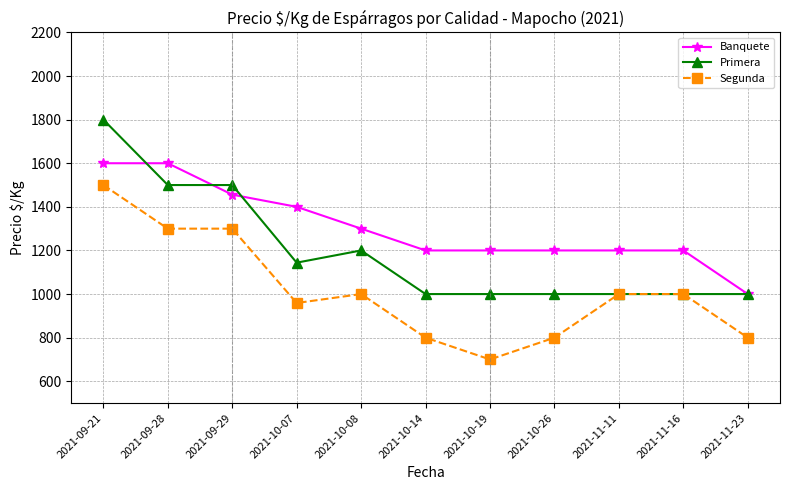

At 2021-10-26, list the series in order from smallest to largest.

Segunda, Primera, Banquete